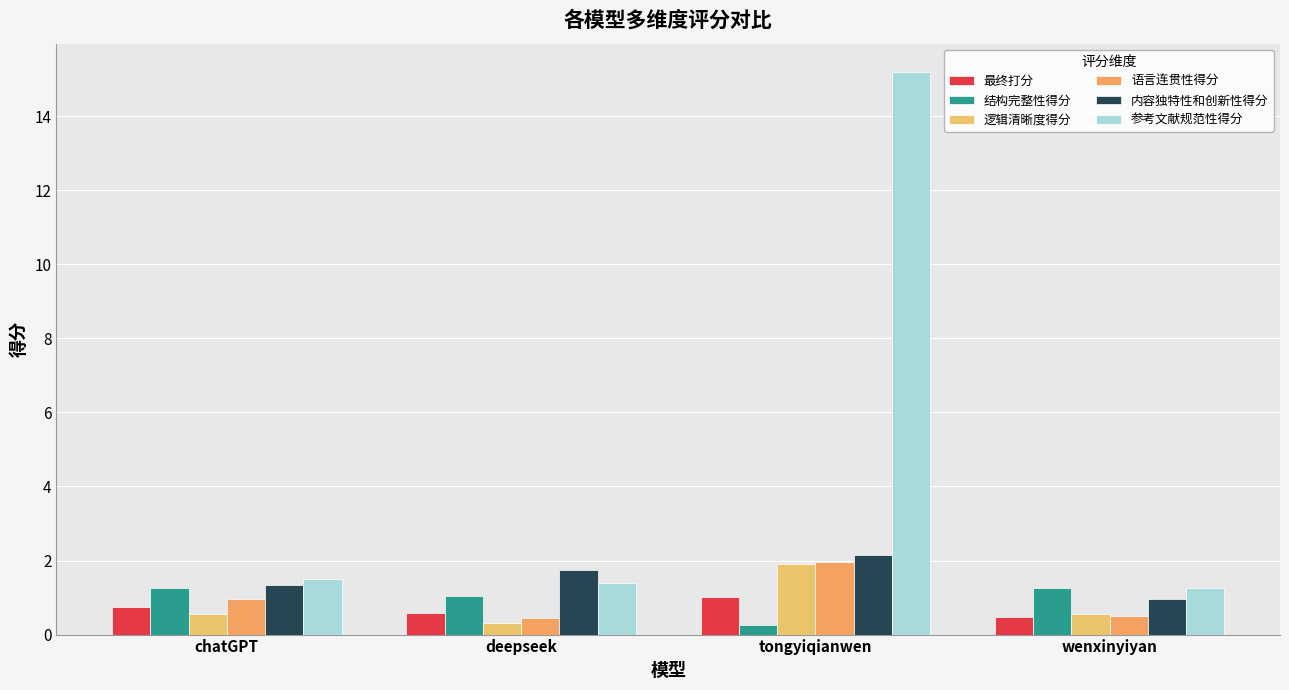

How many distinct data groups are displayed?

6